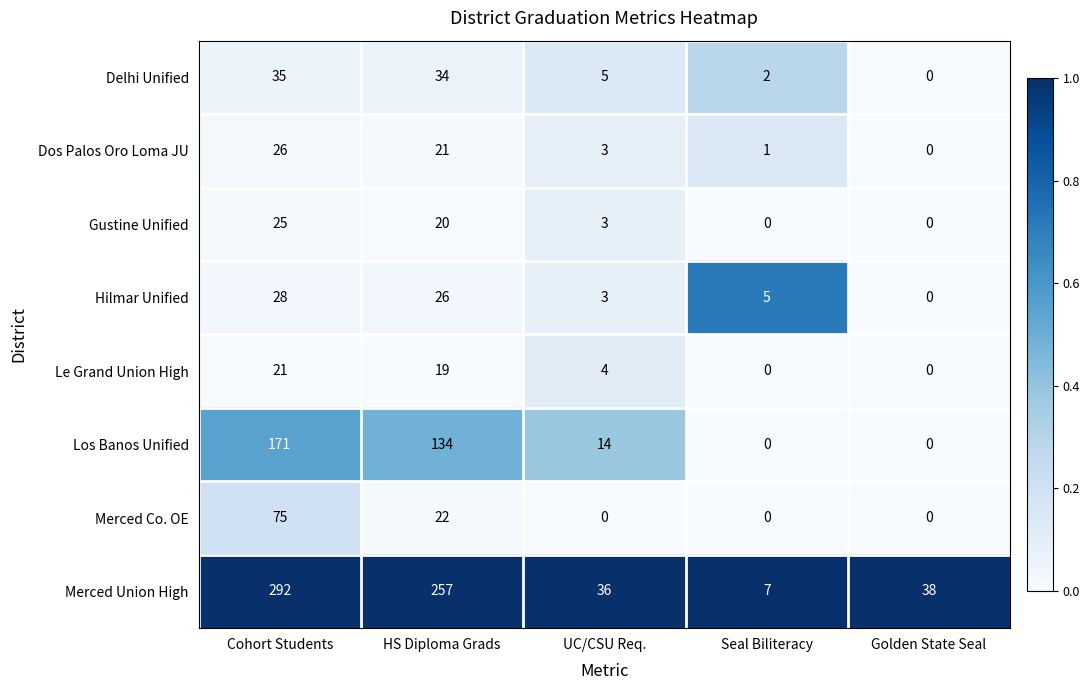

Rank the categories by Merced Union High value from lowest to highest.

Seal Biliteracy, UC/CSU Req., Golden State Seal, HS Diploma Grads, Cohort Students